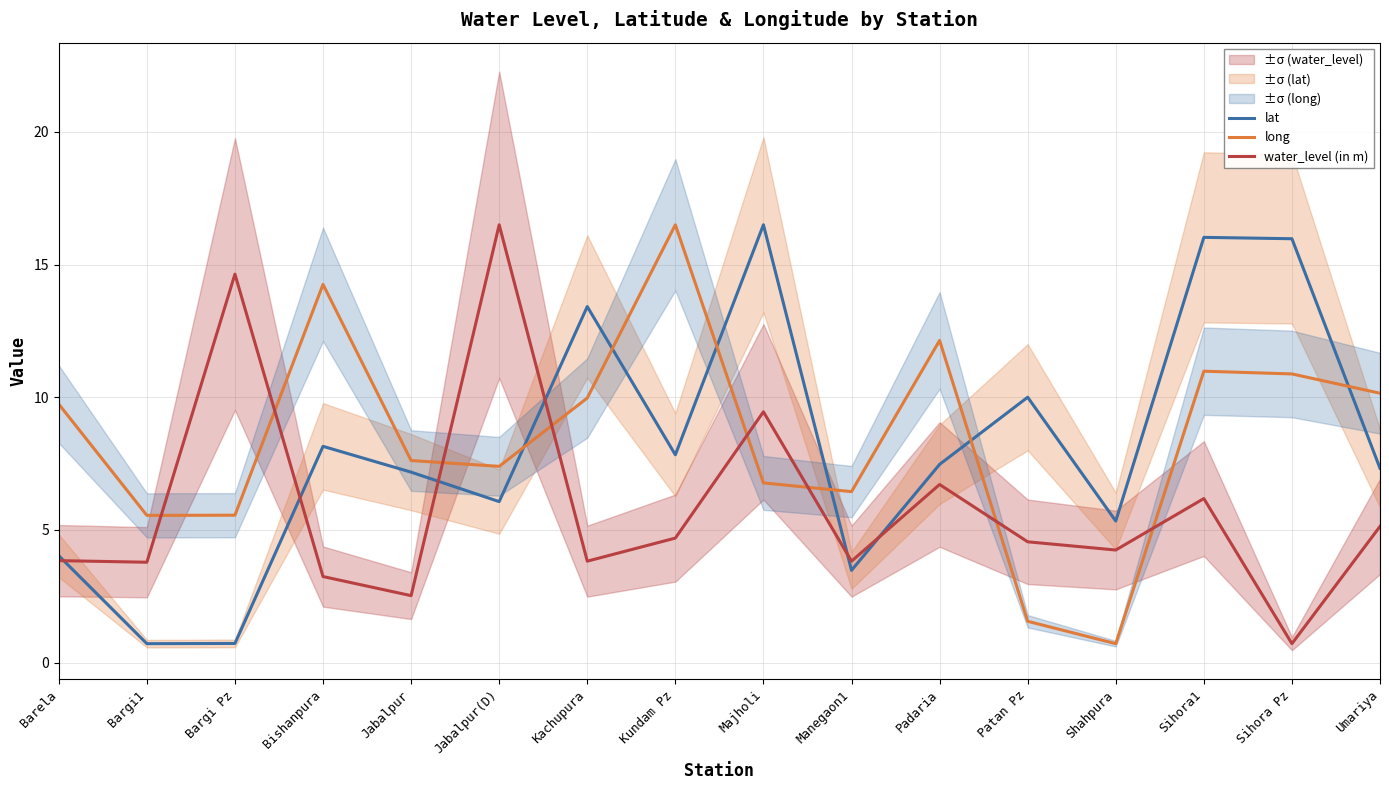

Is this an area chart (filled region under the line)?

No